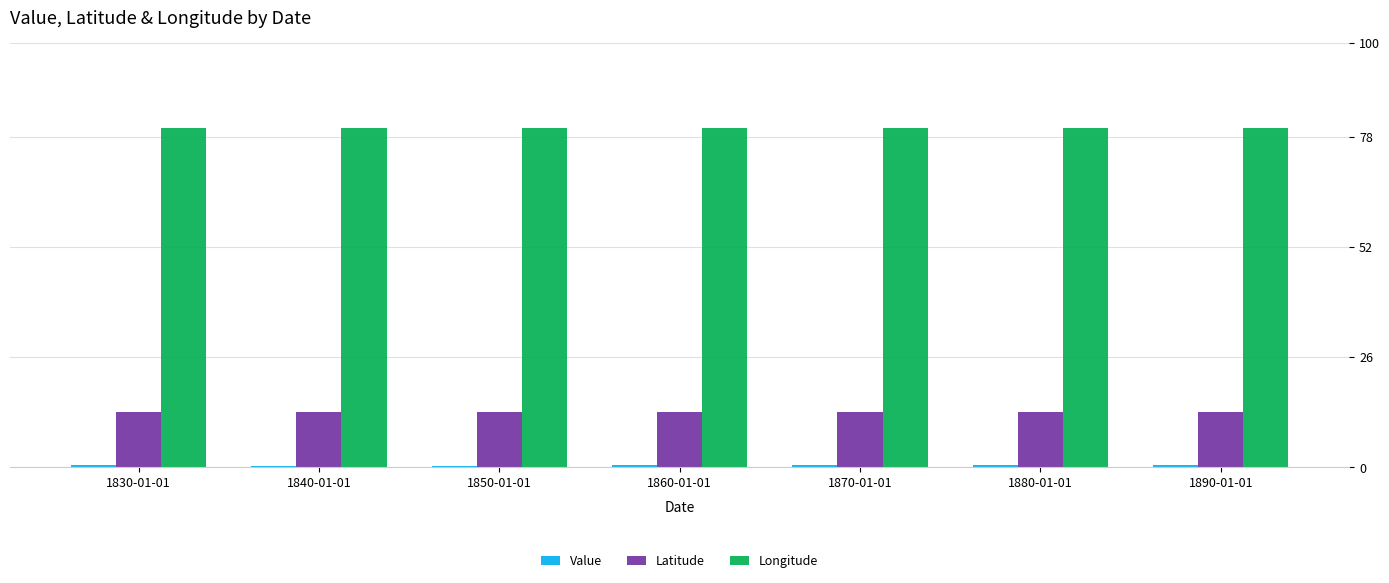

Are the bars horizontal?

No